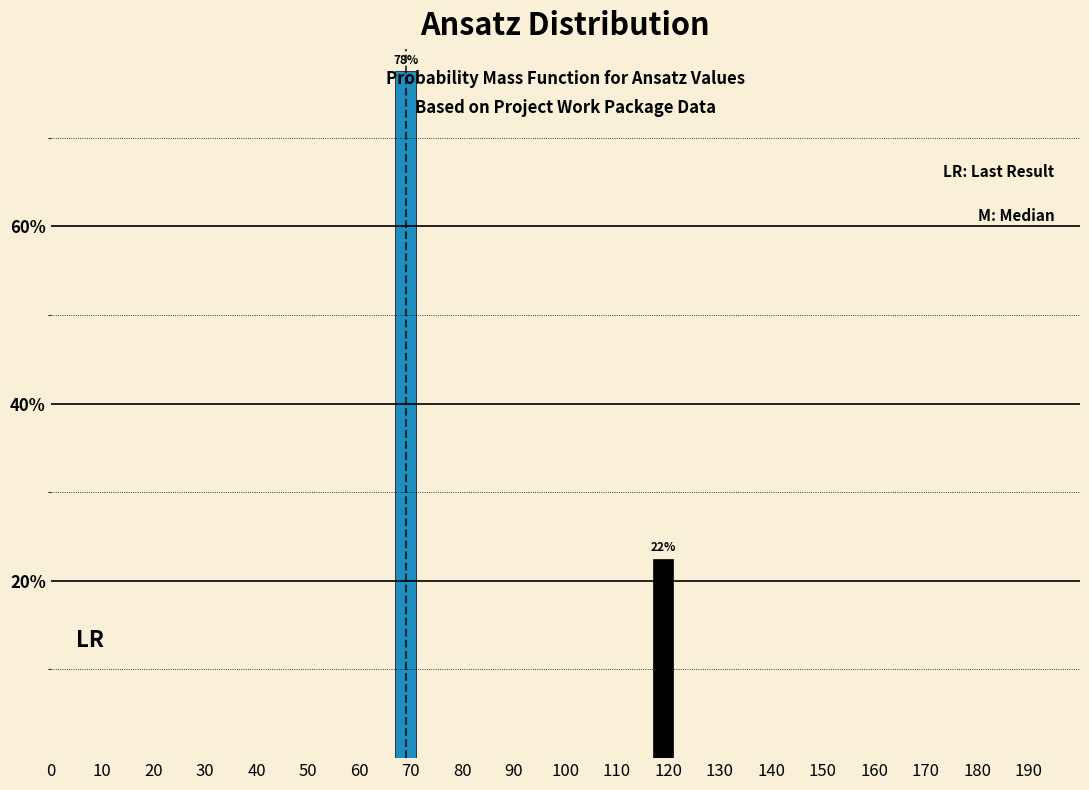

Does the chart contain any negative values?

No